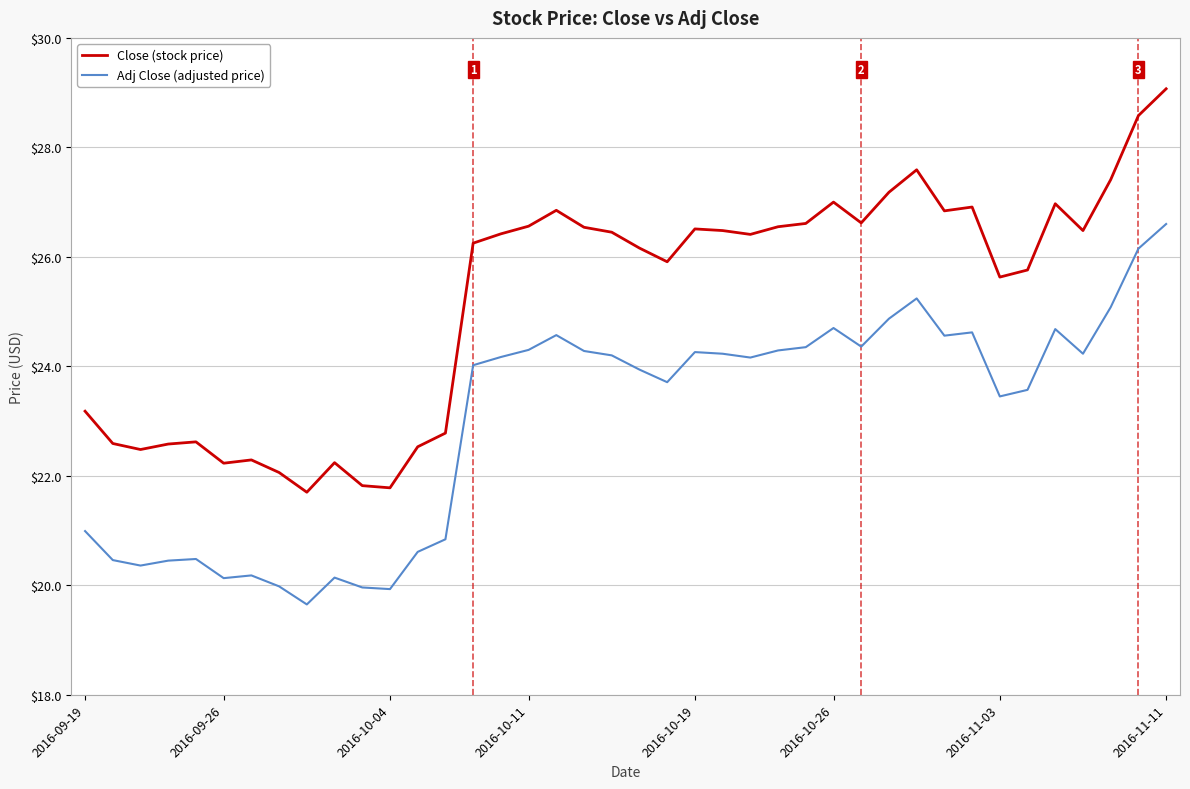

Which series has the largest range (max minus min)?

Close (stock price)